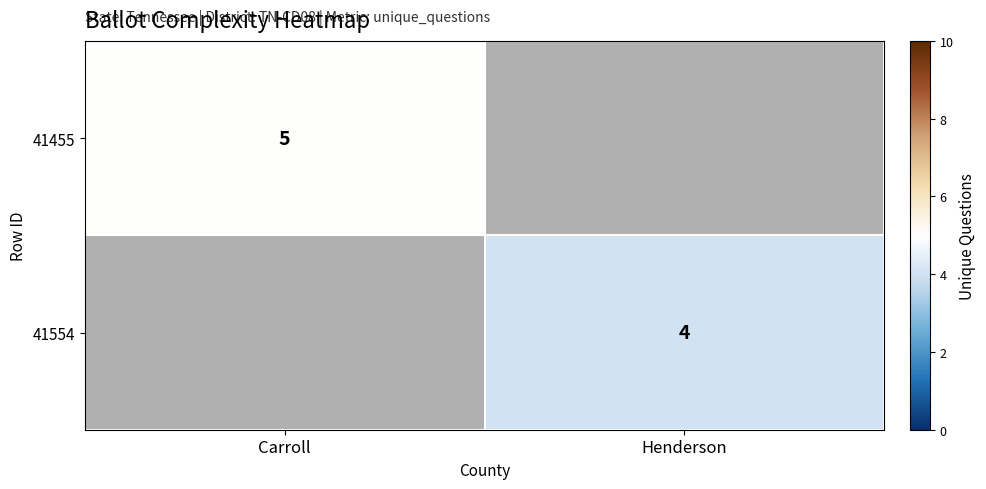

The 41455 series shows 8 at Carroll. True or false?

False